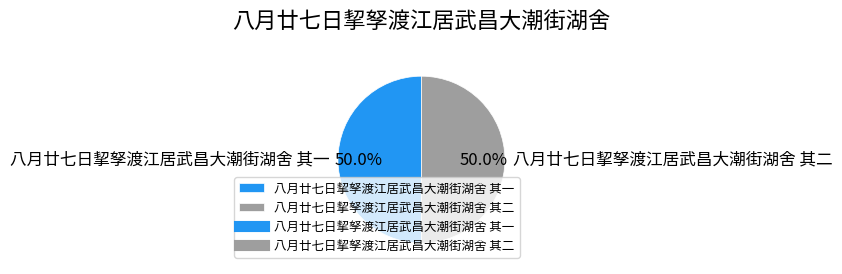

What is the ratio of the value at 八月廿七日挈孥渡江居武昌大潮街湖舍 其二 to the value at 八月廿七日挈孥渡江居武昌大潮街湖舍 其一?

1.0